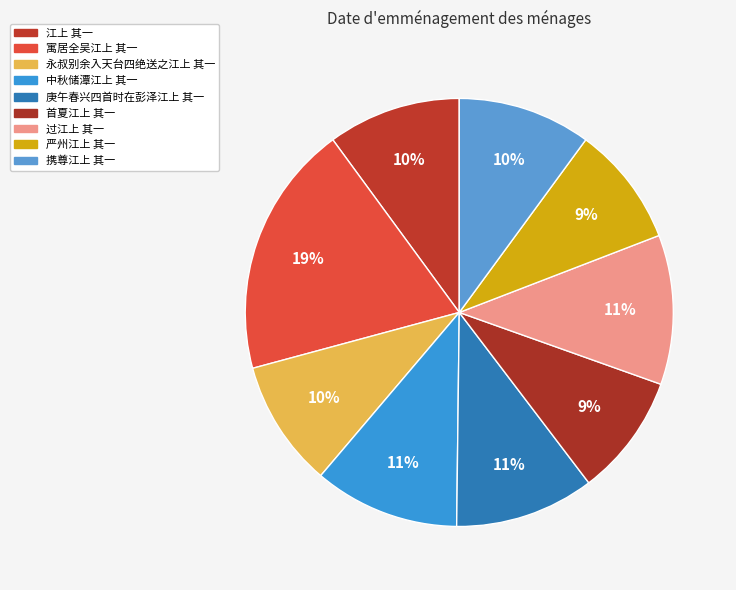

How many segments does this pie chart have?

9